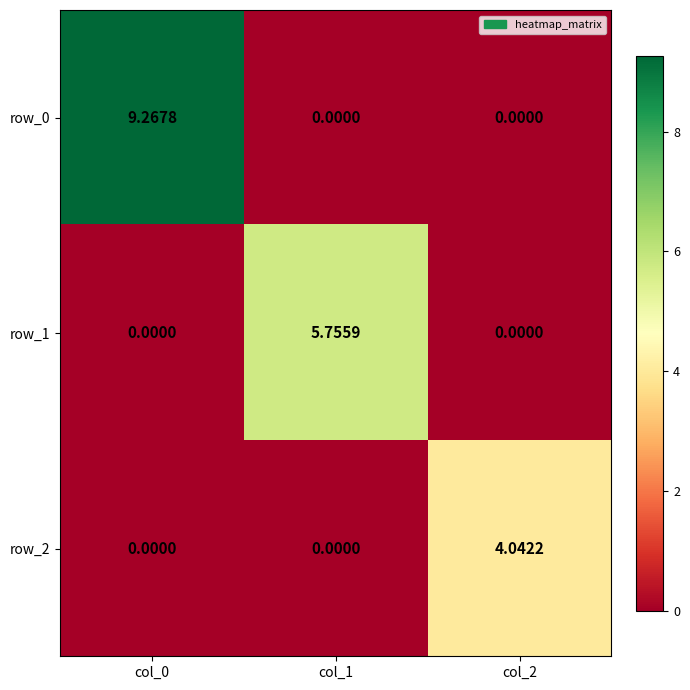

What is the total value across all series at col_1?

5.8